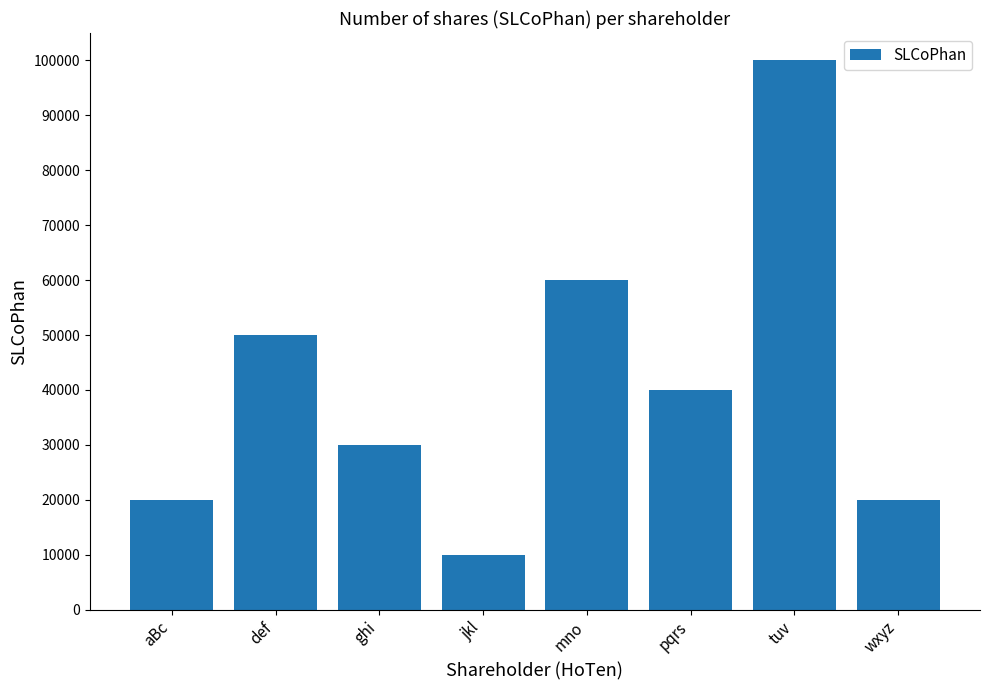

Reading left to right, what are all the values shown in this chart?

20000	50000	30000	10000	60000	40000	100000	20000